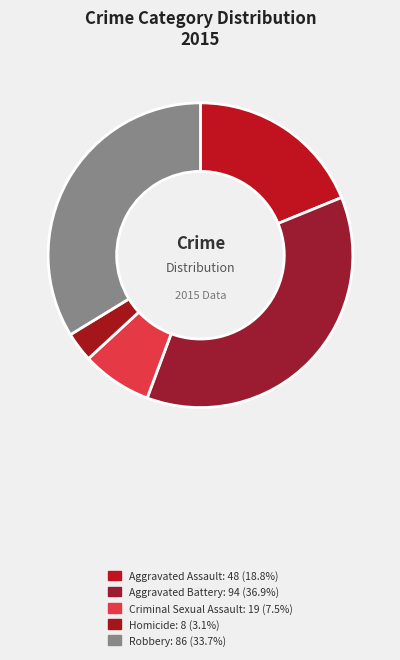

The Criminal Sexual Assault slice represents 7% of the pie. True or false?

True